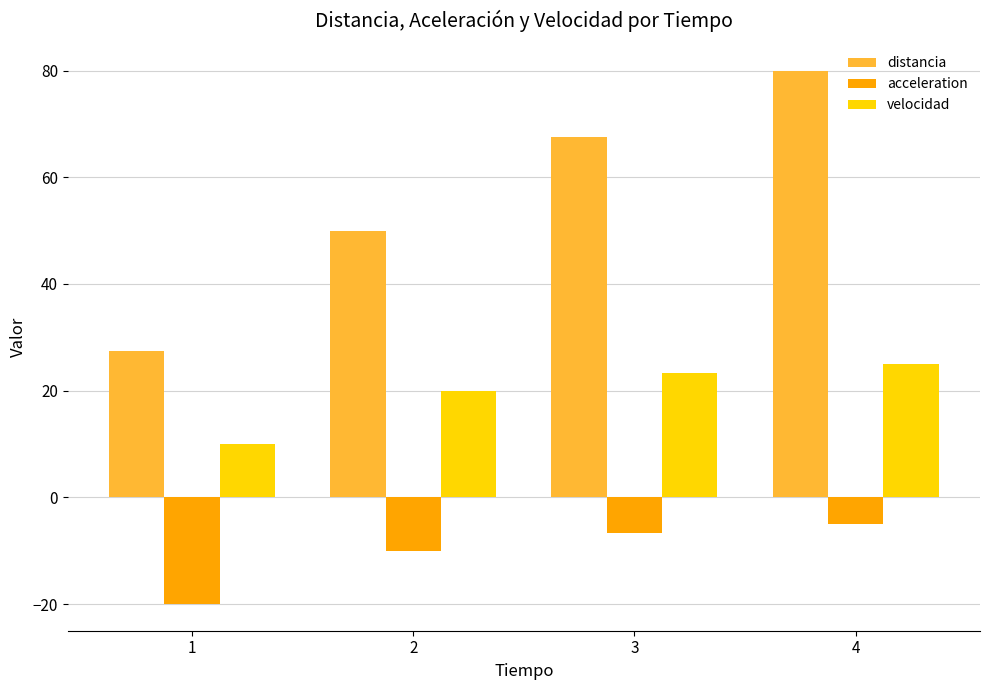

Reading right to left, transcribe all the data shown in this chart.

distancia: 4=80.0	3=67.5	2=50.0	1=27.5
acceleration: 4=-5.0	3=-6.7	2=-10.0	1=-20.0
velocidad: 4=25.0	3=23.3	2=20.0	1=10.0